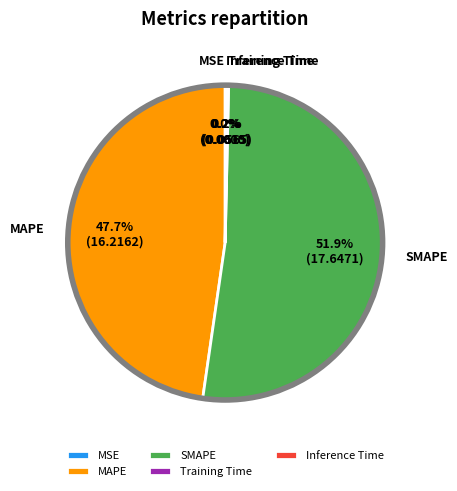

Which category has the biggest portion of the pie?

SMAPE